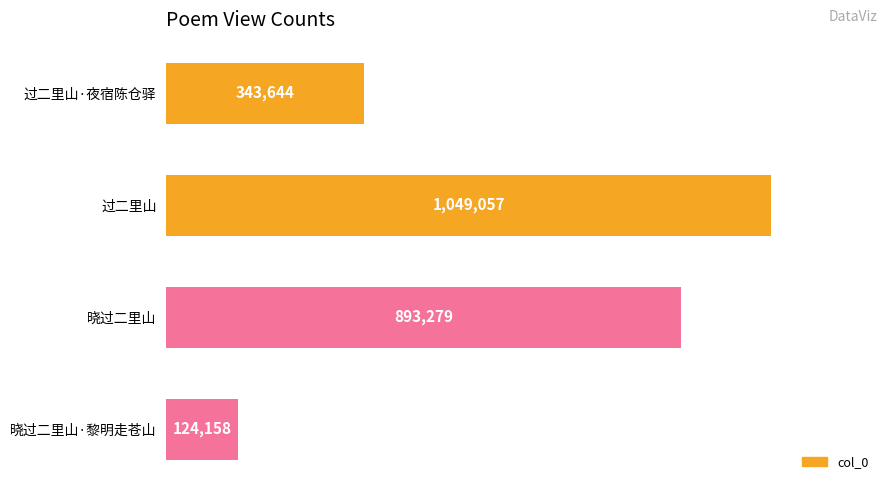

Which category has the lowest value across all series?

晓过二里山·黎明走苍山